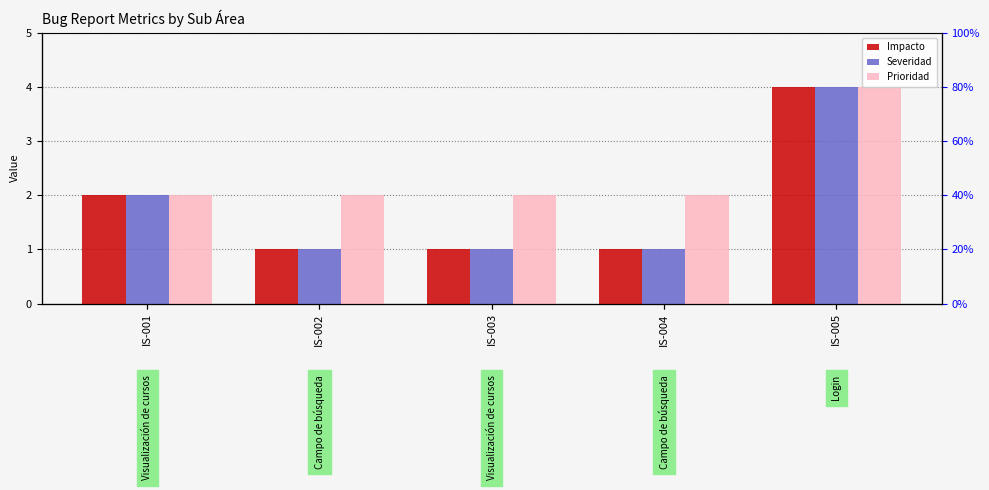

At which label does Severidad reach its minimum?

IS-002